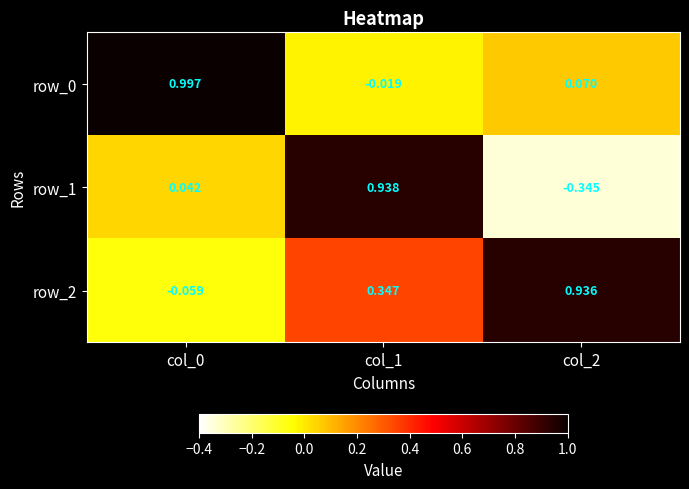

Which has a higher value, col_1 or col_2?

col_2